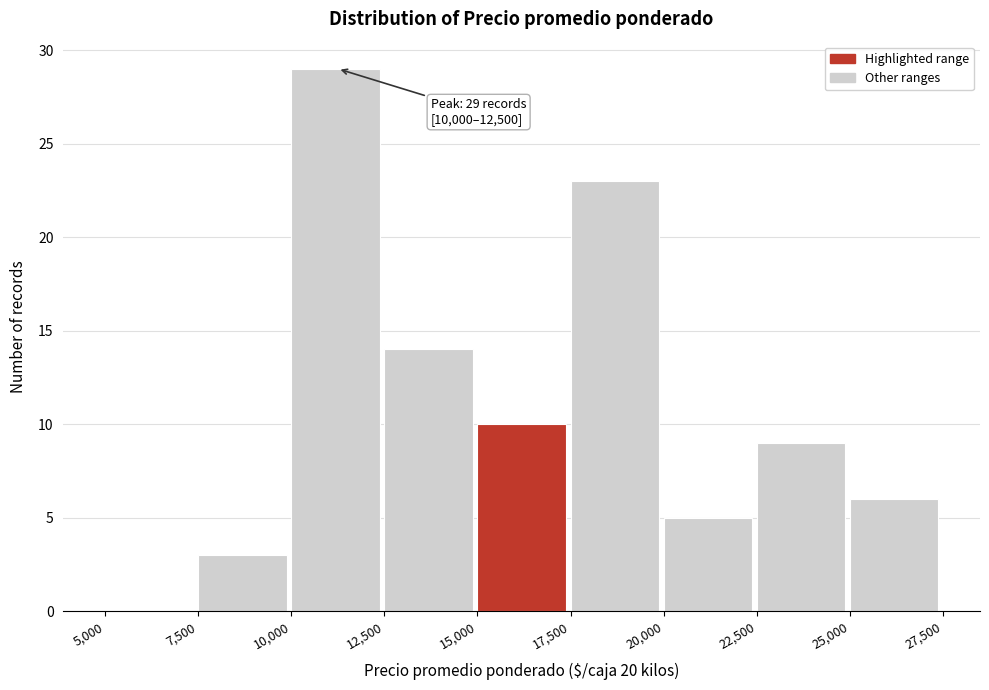

Which range on the x-axis has the tallest bar?

10,000 to 12,500